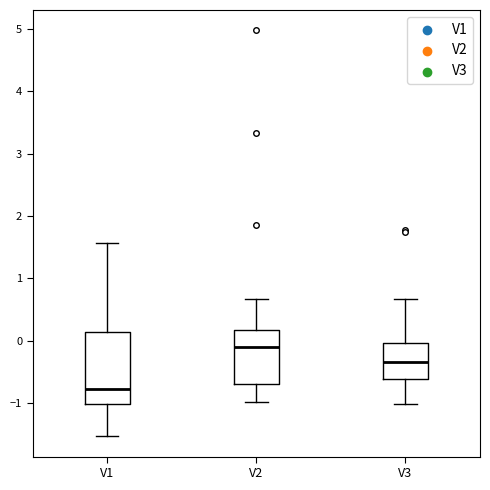

Reading left to right, transcribe this box plot: for each box, give where its median line is, the range the box spans, and where its two whiskers end, as read against the y-axis. The values are not printed on the chart, so give them approximately, as read against the axis.

V1: median -0.8, box -1.0 to 0.1, whiskers -1.5 to 1.6
V2: median -0.1, box -0.7 to 0.2, whiskers -1.0 to 0.7
V3: median -0.3, box -0.6 to 0.0, whiskers -1.0 to 0.7